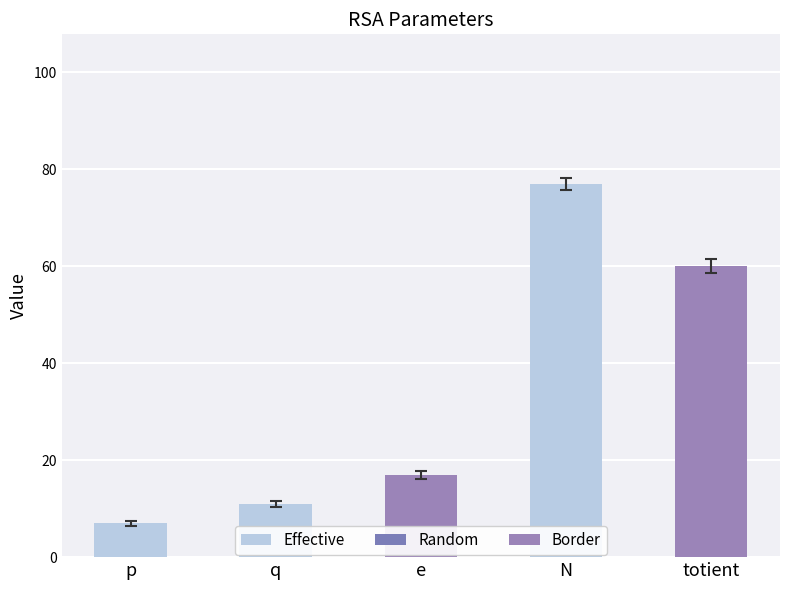

List the labels in order of value, largest first.

N, totient, e, q, p